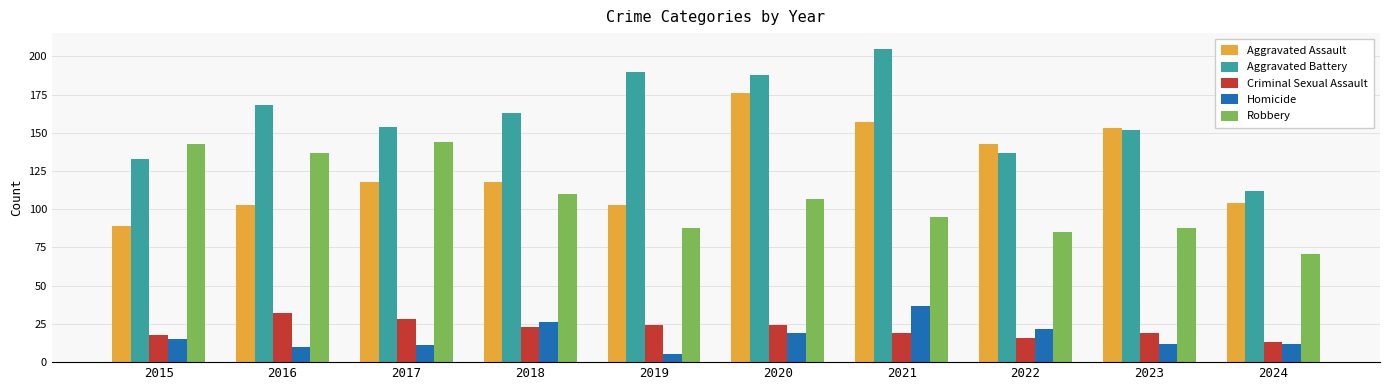

Reading left to right, transcribe all the data shown in this chart.

Aggravated Assault: 2015=89	2016=103	2017=118	2018=118	2019=103	2020=176	2021=157	2022=143	2023=153	2024=104
Aggravated Battery: 2015=133	2016=168	2017=154	2018=163	2019=190	2020=188	2021=205	2022=137	2023=152	2024=112
Criminal Sexual Assault: 2015=18	2016=32	2017=28	2018=23	2019=24	2020=24	2021=19	2022=16	2023=19	2024=13
Homicide: 2015=15	2016=10	2017=11	2018=26	2019=5	2020=19	2021=37	2022=22	2023=12	2024=12
Robbery: 2015=143	2016=137	2017=144	2018=110	2019=88	2020=107	2021=95	2022=85	2023=88	2024=71